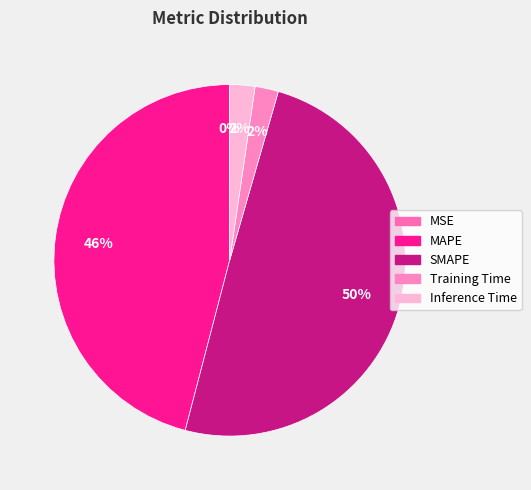

What percentage is the MAPE slice, to the nearest percent?

46%